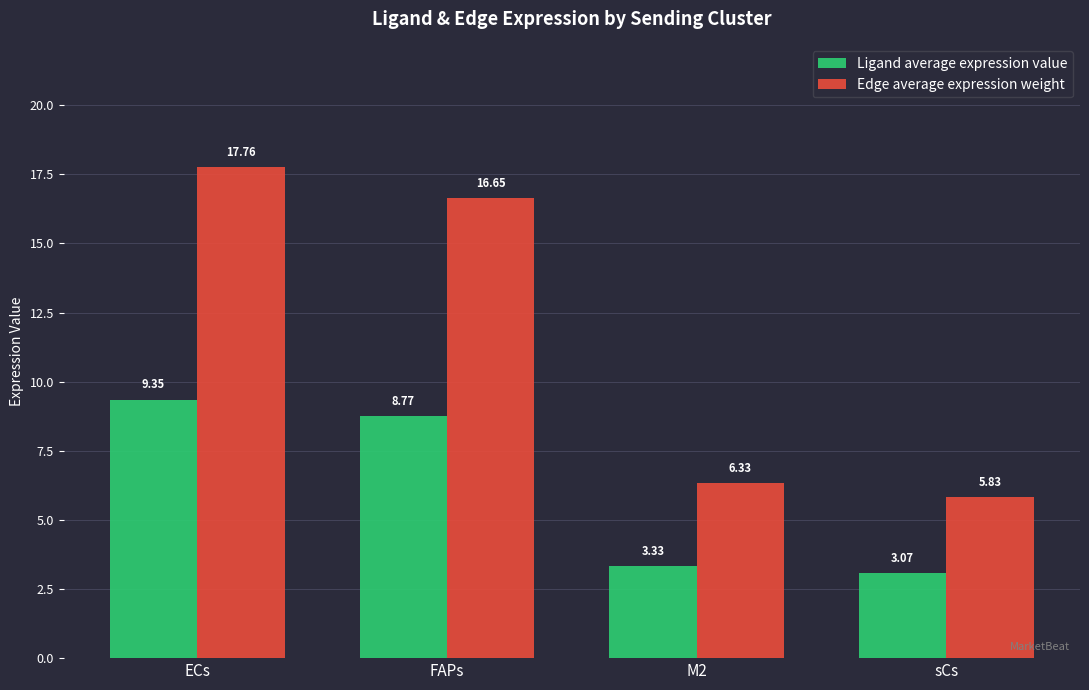

What position from the left is sCs?

4